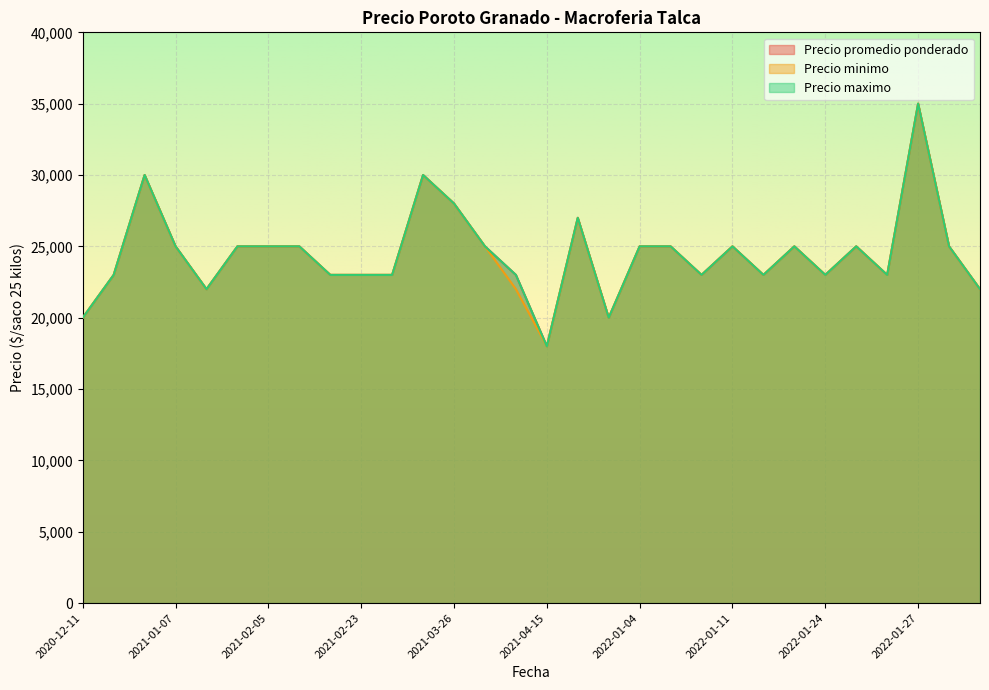

What is the highest value of the Precio maximo series?

35000